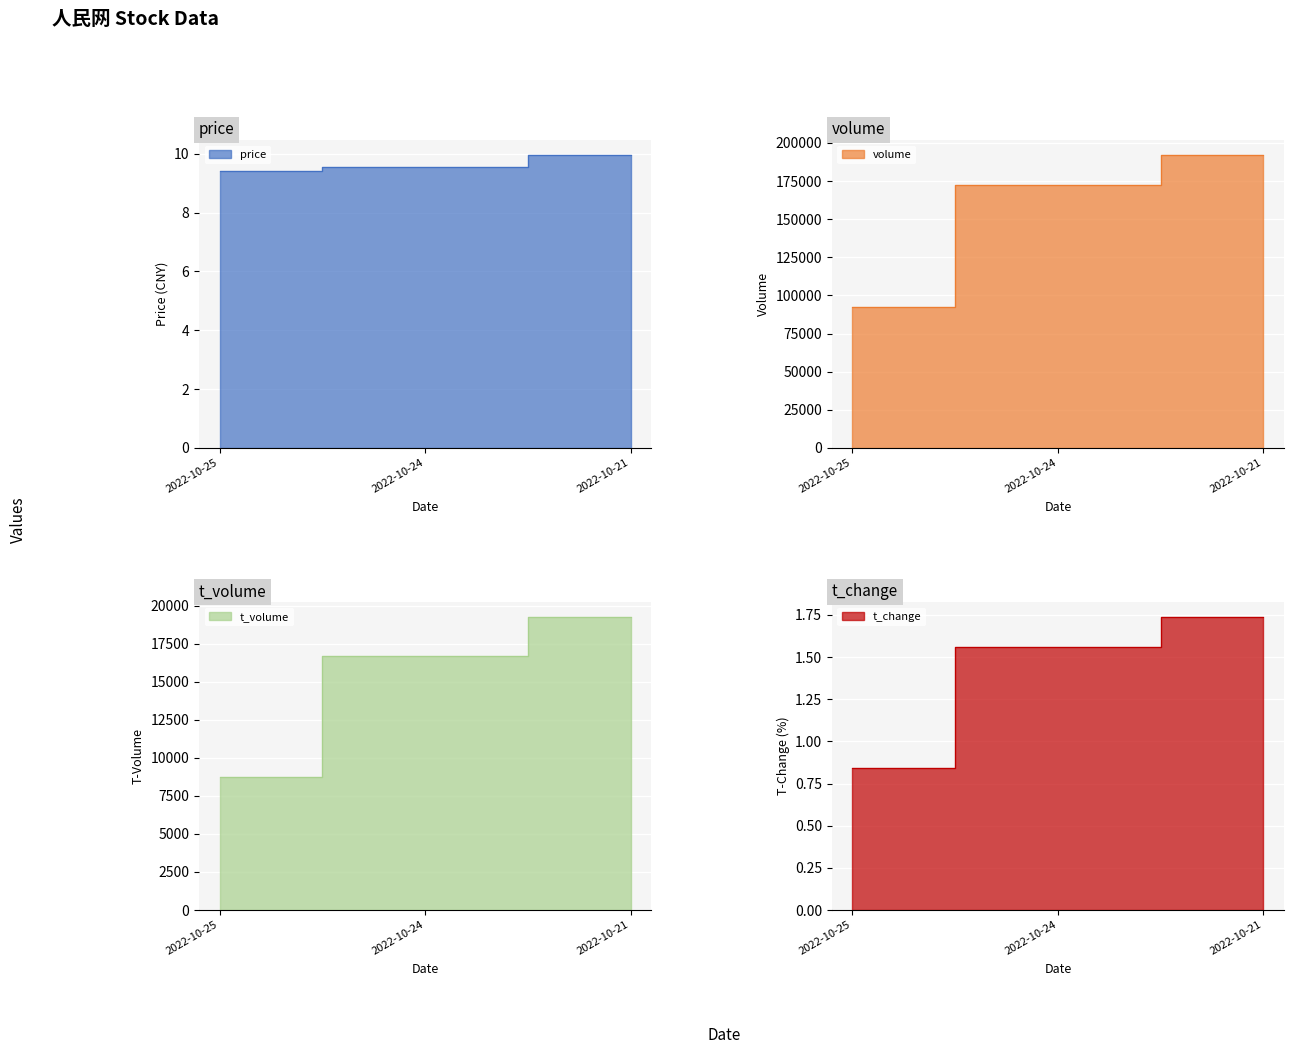

How many categories are shown in the chart?

3